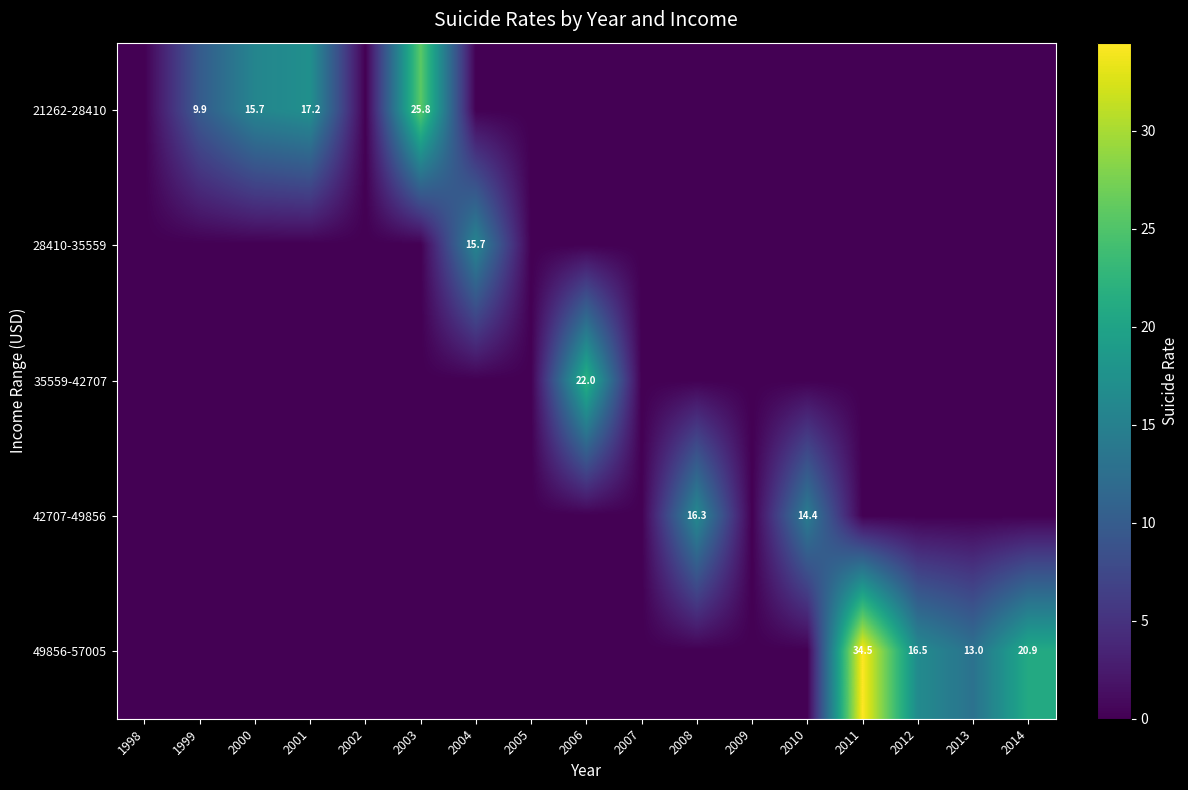

Is it true that 21262-28410 equals 15.7 at 2000?

True